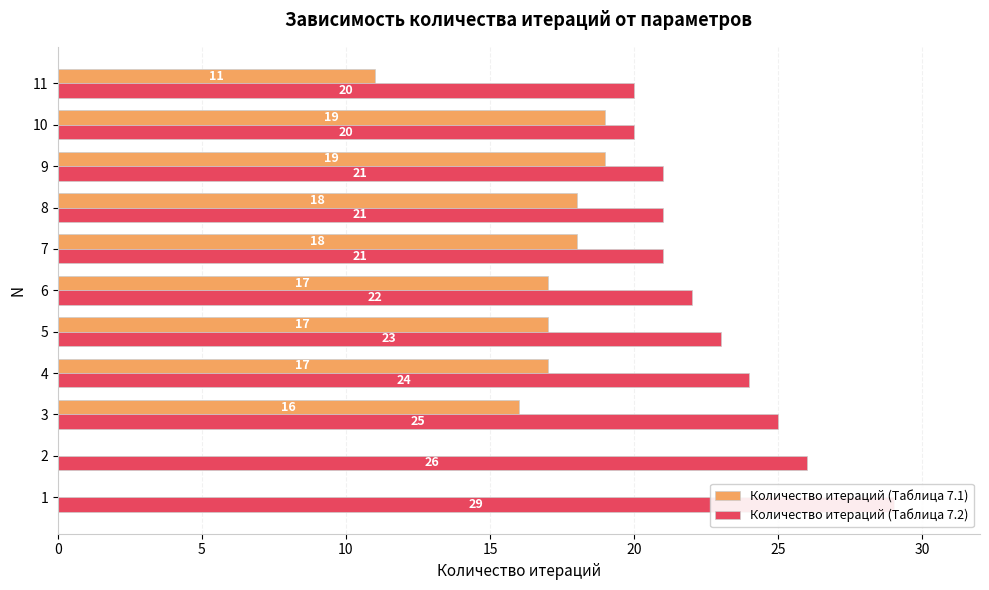

How many values in the Количество итераций (Таблица 7.2) series are below 22?

5